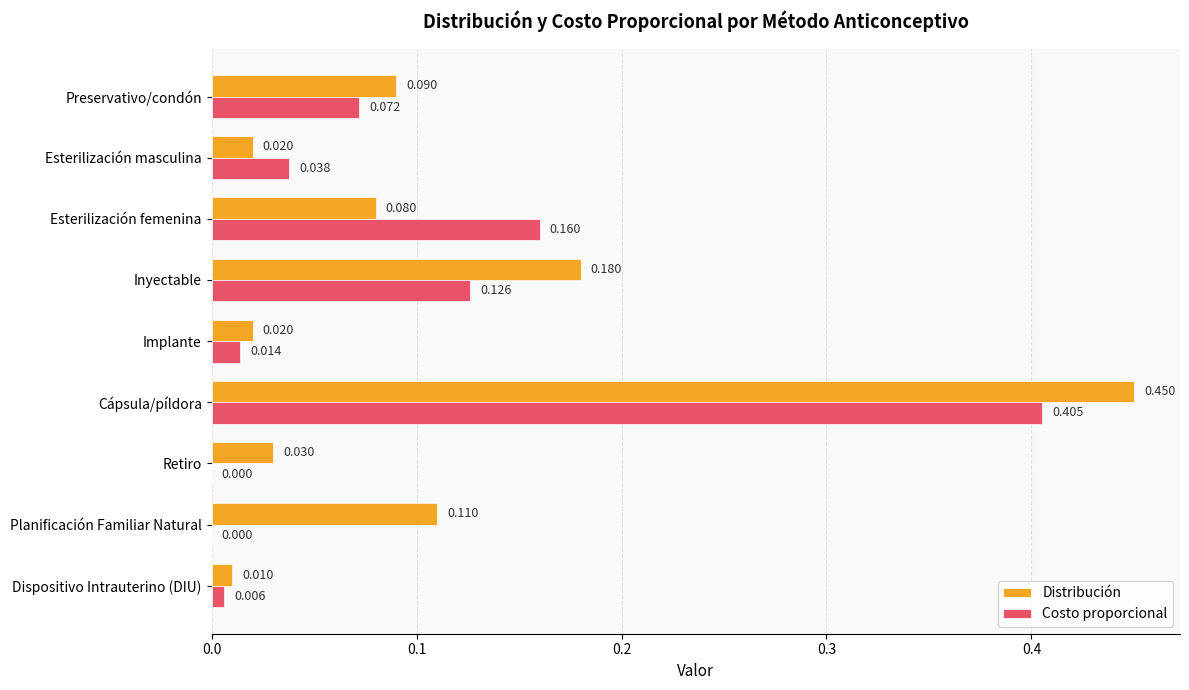

Which category has the highest value across all series?

Cápsula/píldora